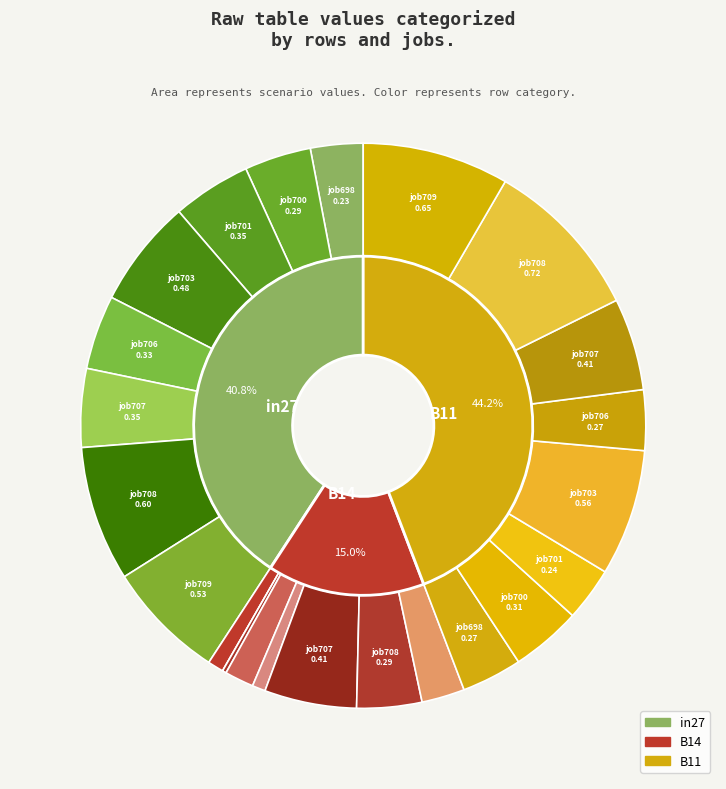

To the nearest percent, what is the difference between the job706 and job703 slice percentages?

5%